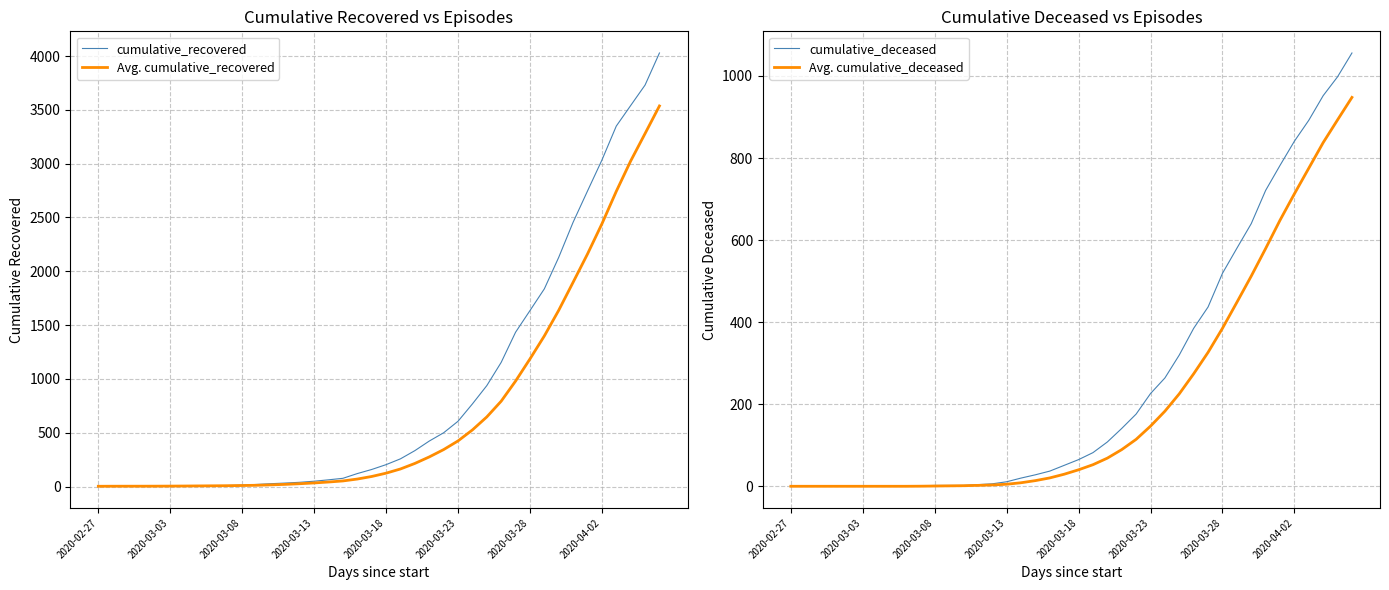

What is the greatest value displayed?

4028.0